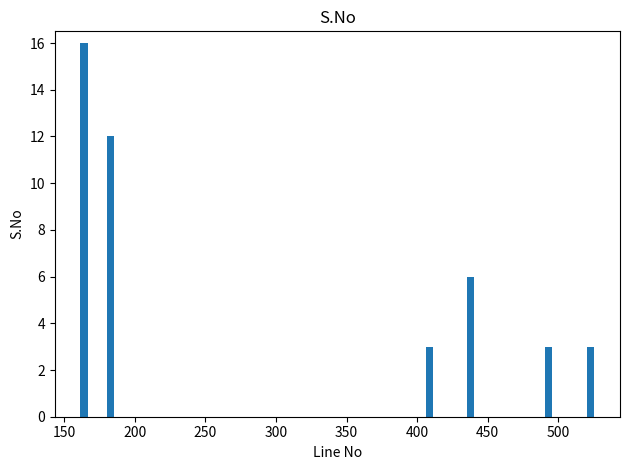

What is the value of the 4th bar from the left?

6